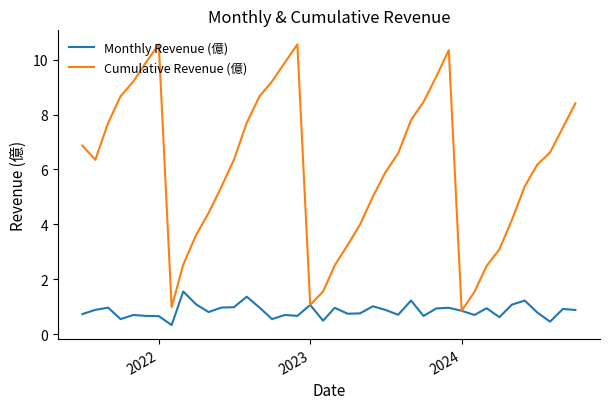

Which series has the largest total across all categories?

Cumulative Revenue (億)